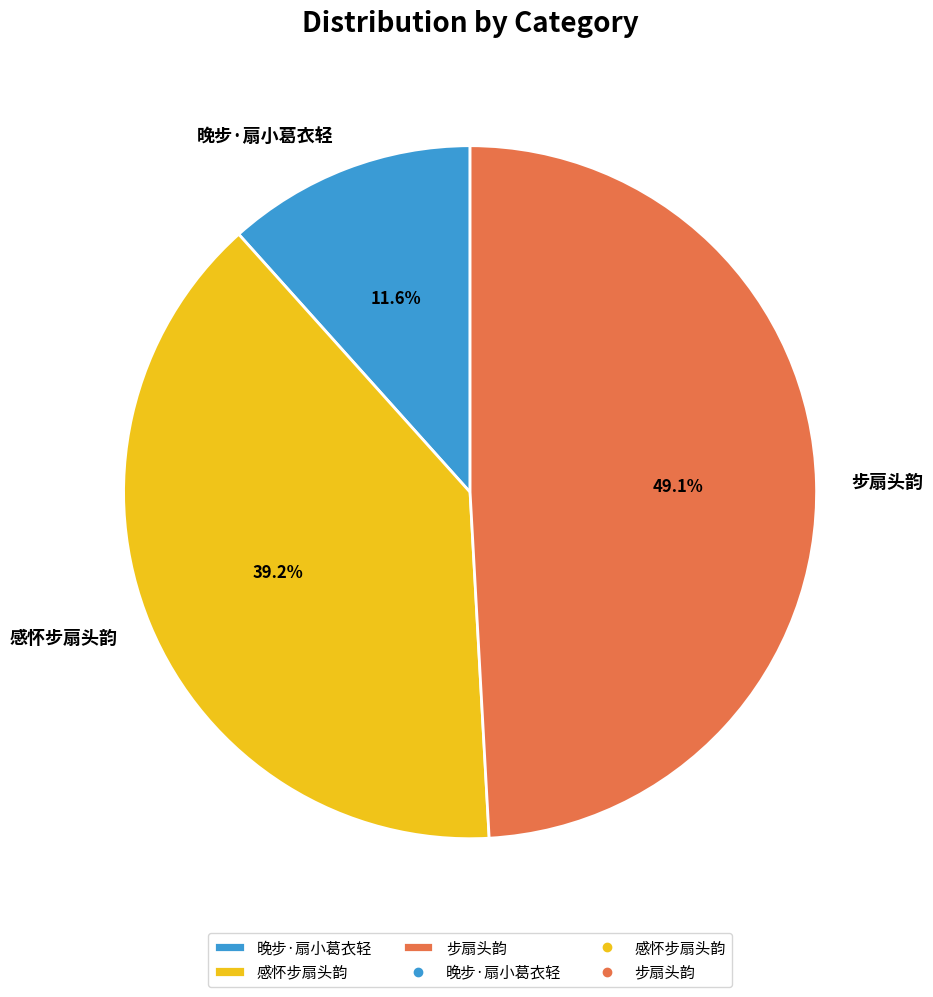

Rank the categories by value from highest to lowest.

步扇头韵, 感怀步扇头韵, 晚步·扇小葛衣轻